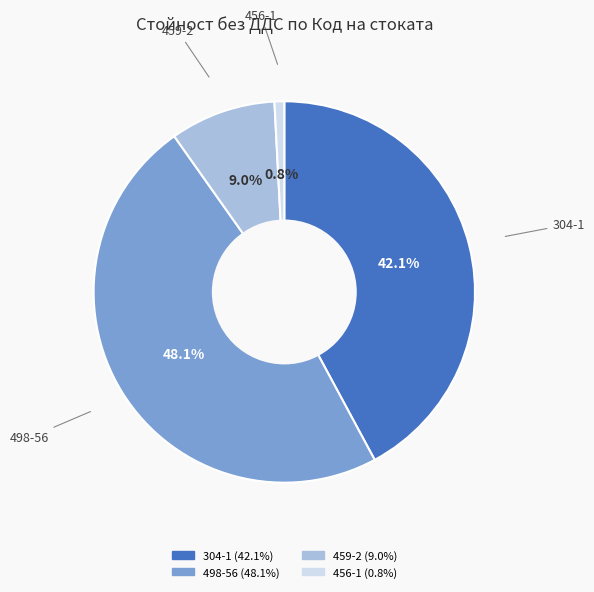

Rank the categories by value from highest to lowest.

498-56, 304-1, 459-2, 456-1